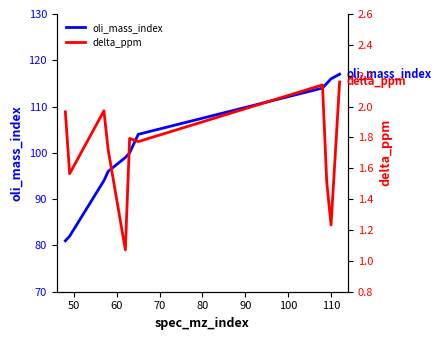

What is the maximum value for oli_mass_index?

117